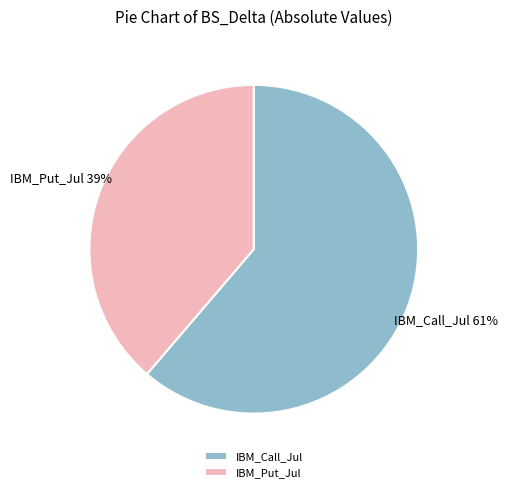

What is the largest slice in the pie chart?

IBM_Call_Jul